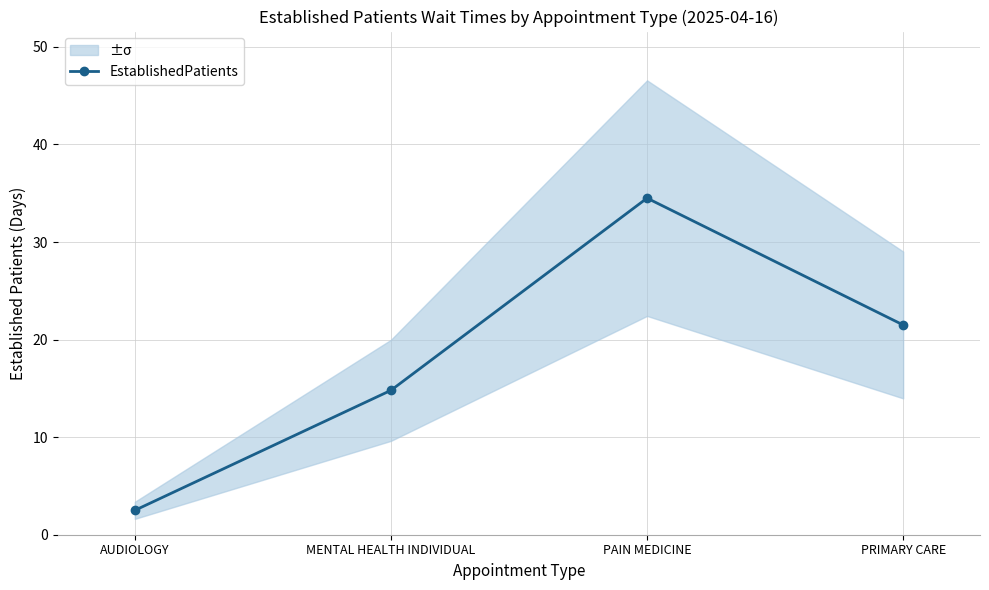

What is the change in value from MENTAL HEALTH INDIVIDUAL to PRIMARY CARE?

+6.7